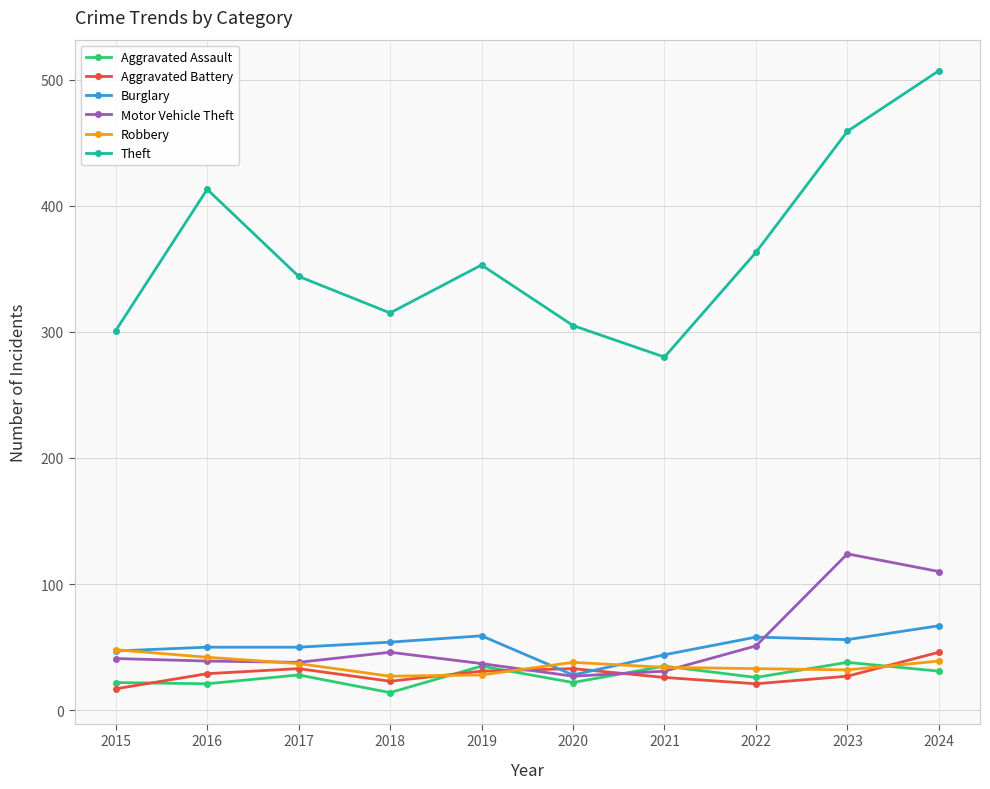

True or false: Theft and Aggravated Battery cross at least once.

False